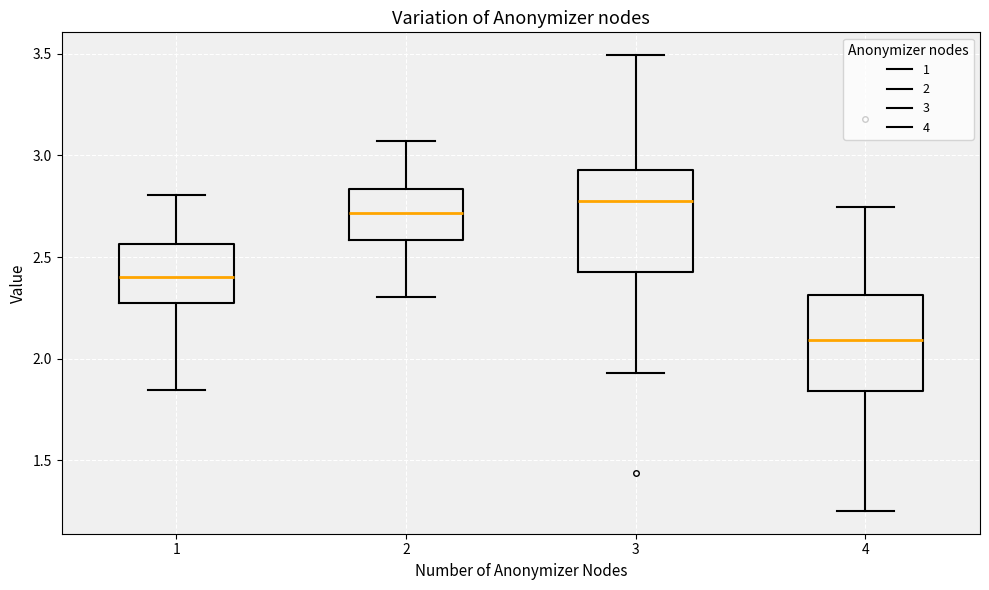

Where does the median line of the box at x = 1 sit on the y-axis? The values are not printed on the chart, so give them approximately, as read against the axis.

2.40